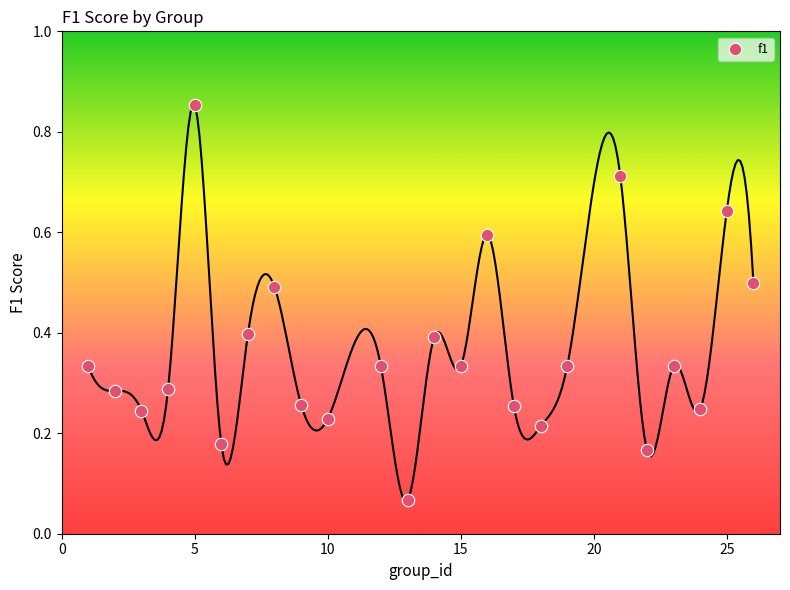

What is the range of X values (max minus min)?

25.0